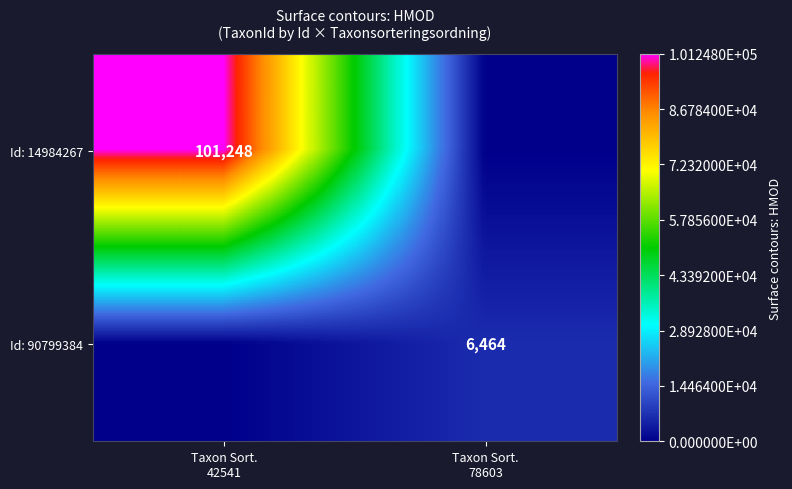

What is the sum of the Id: 90799384 values at Taxon Sort. 42541 and Taxon Sort. 78603?

6464